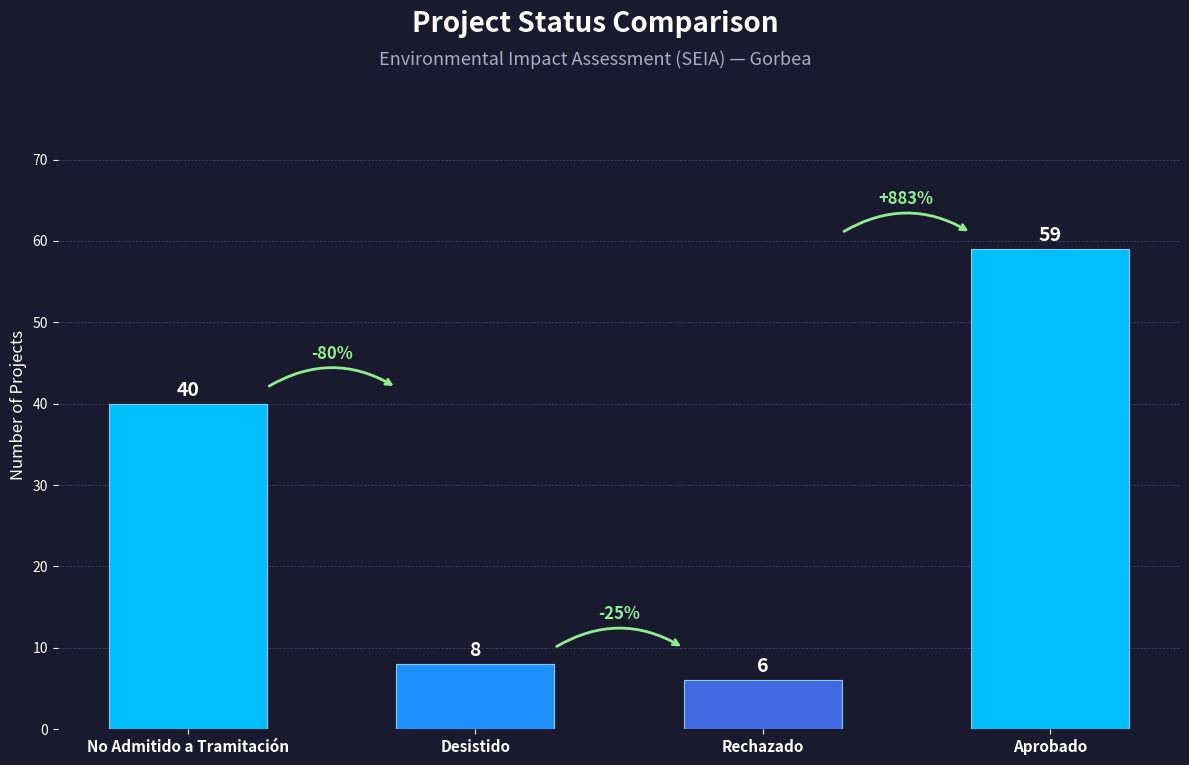

How many categories are shown in the chart?

4